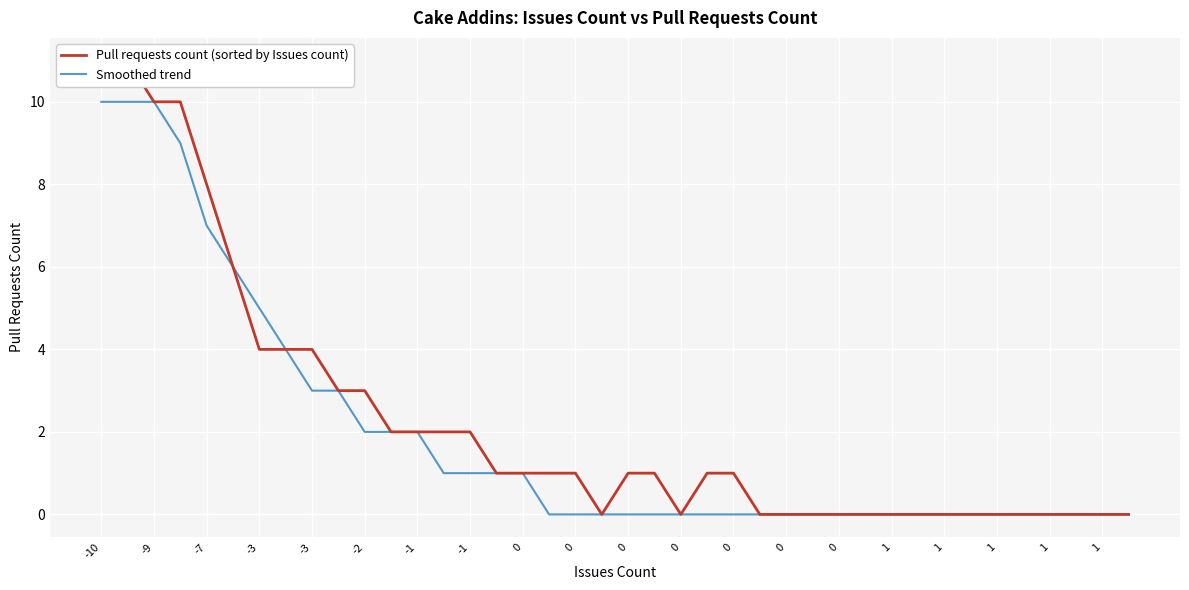

List the labels in order of Smoothed trend value, smallest first.

1, 1, 1, 20, 21, 22, 23, 24, 25, 26, 27, 28, 29, 30, 31, 32, 33, 34, 35, 36, 37, 38, 39, 0, 0, 1, 1, 0, 0, 0, 0, 0, -1, -1, -2, -3, -3, -10, -9, -7